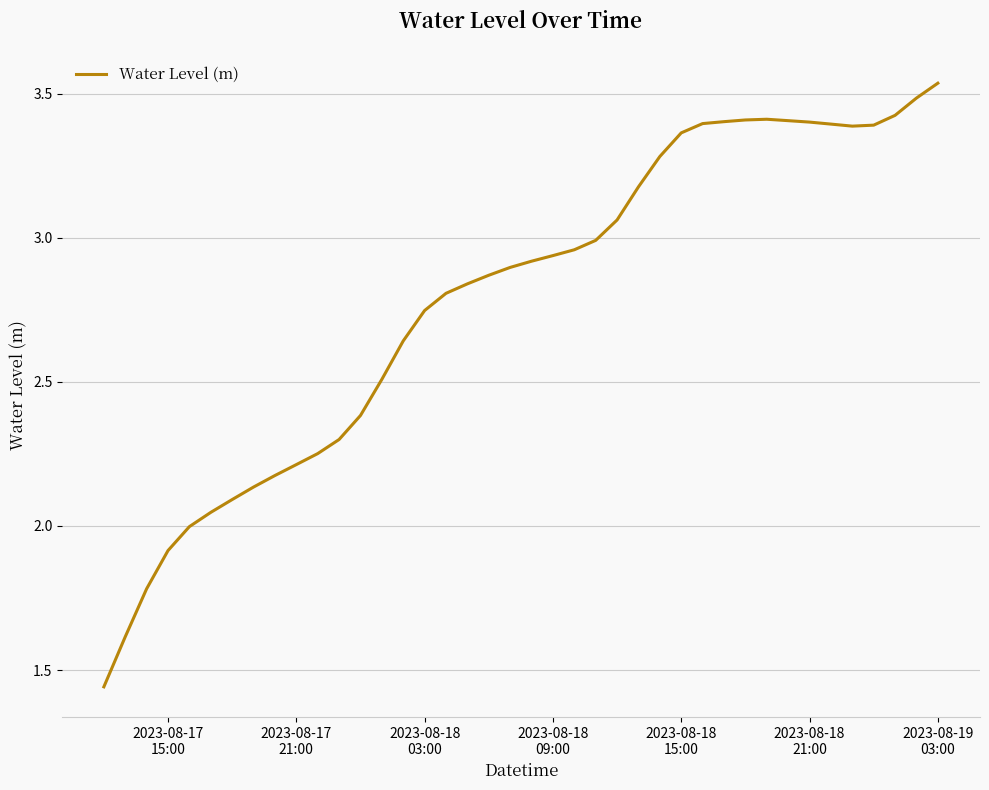

Does the chart have visible grid lines?

Yes